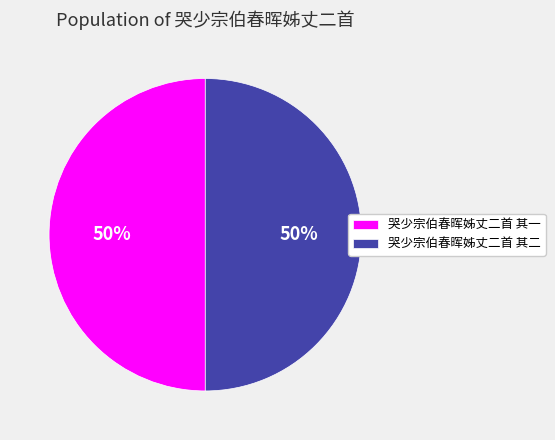

What is the ratio of the value at 哭少宗伯春晖姊丈二首 其二 to the value at 哭少宗伯春晖姊丈二首 其一?

1.0